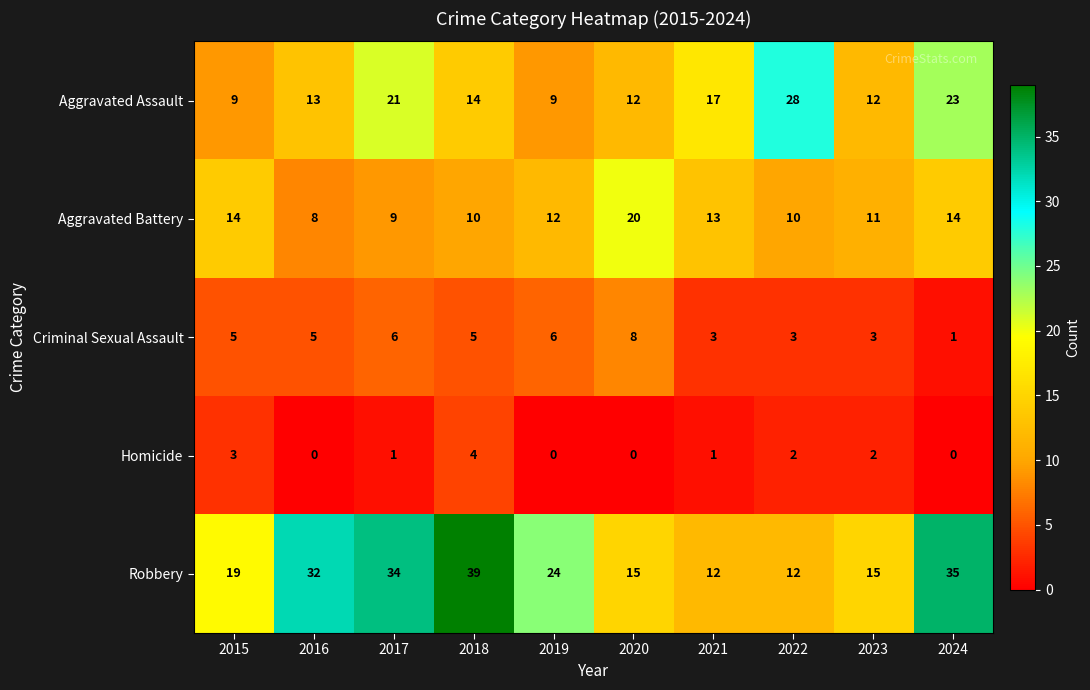

Rank the series by their maximum value, from highest to lowest.

Robbery, Aggravated Assault, Aggravated Battery, Criminal Sexual Assault, Homicide